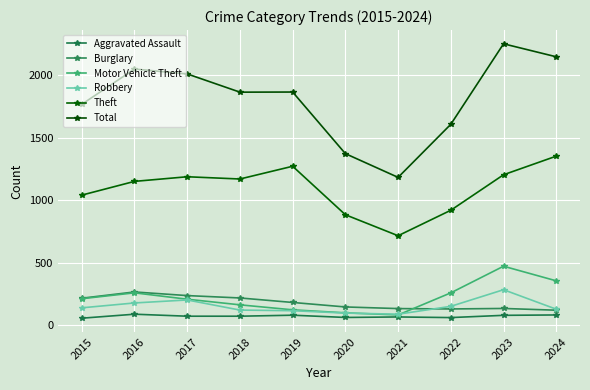

What is the difference between the maximum and minimum values in the Aggravated Assault series?

32